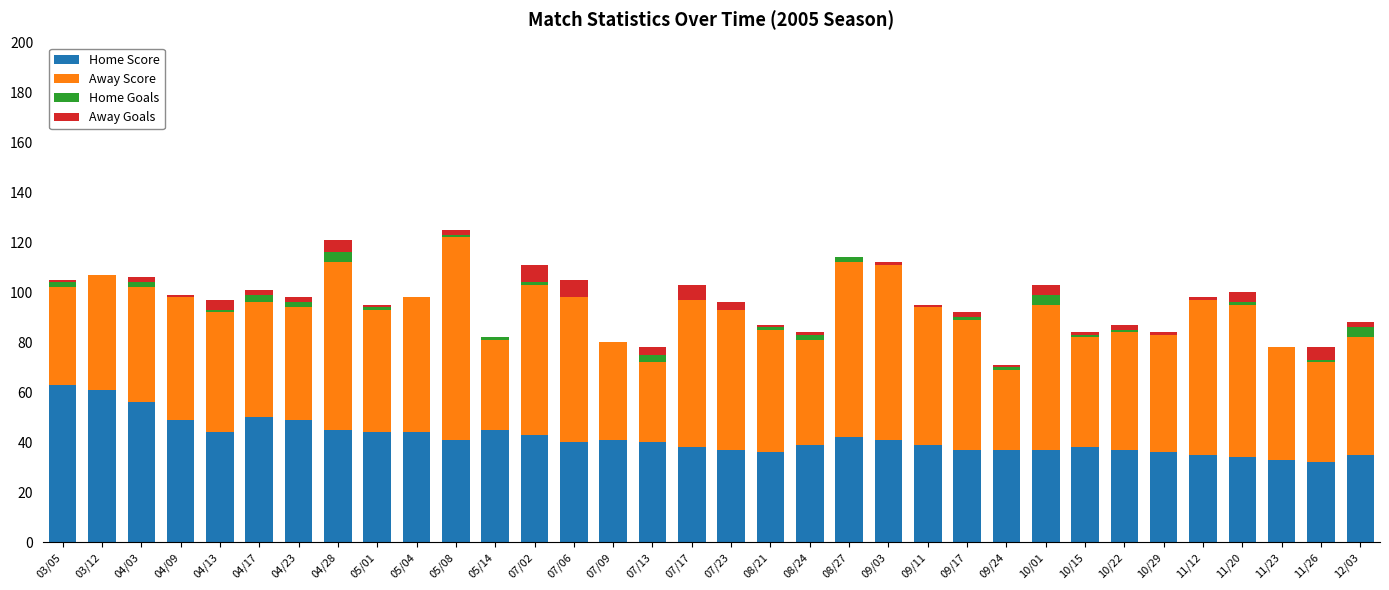

What is the highest value of the Home Score series?

63